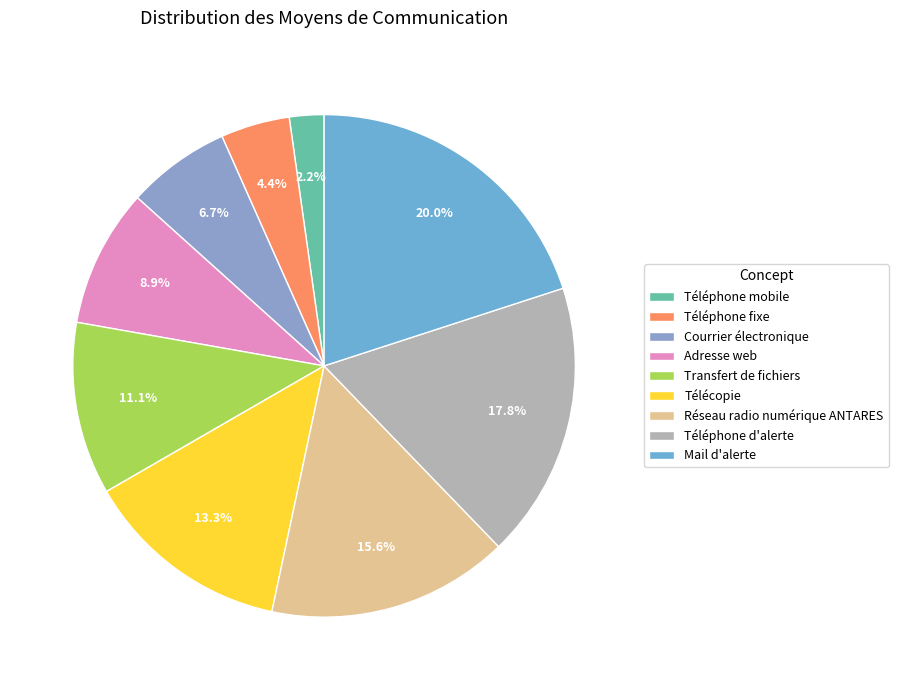

Does any single category account for the majority?

No